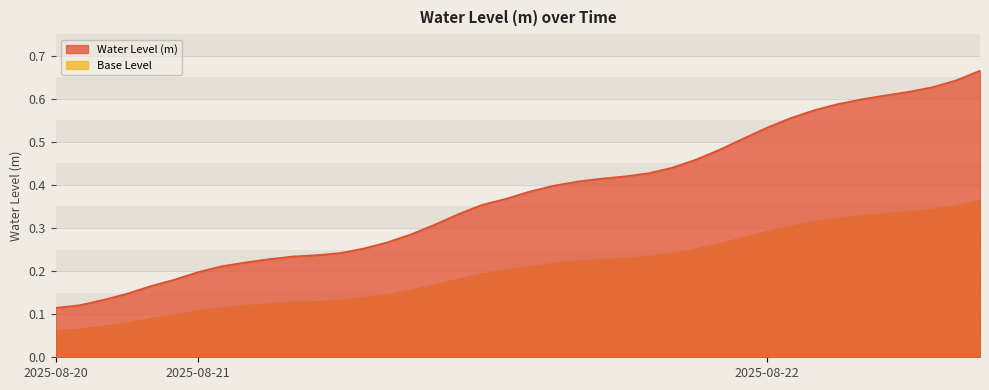

What is the change in value from 2025-08-20 20:00 to 2025-08-21 03:00?

+0.1